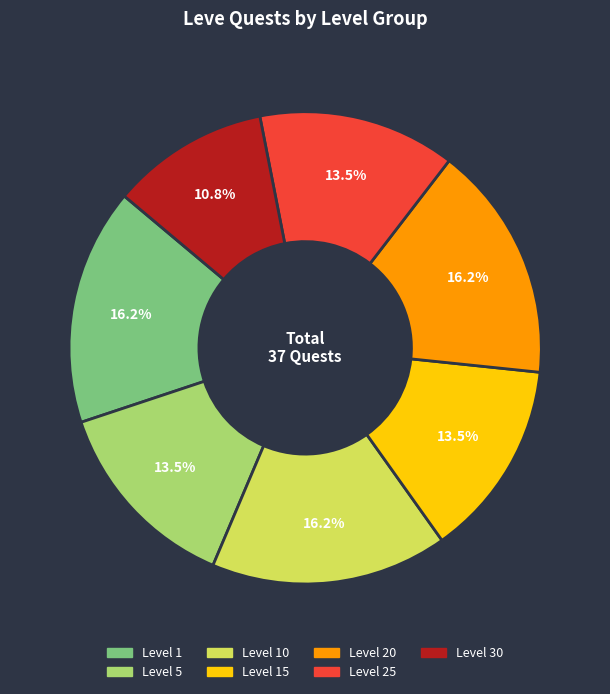

Is there any slice that represents more than half of the pie?

No